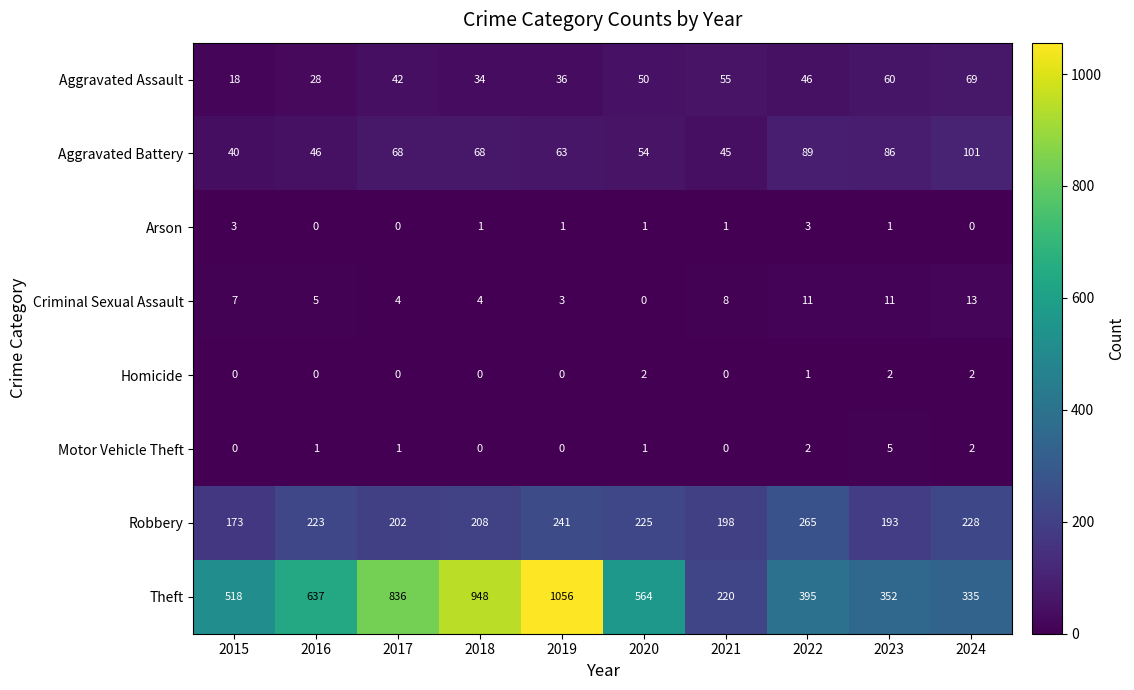

Which category has the highest value across all series?

2019